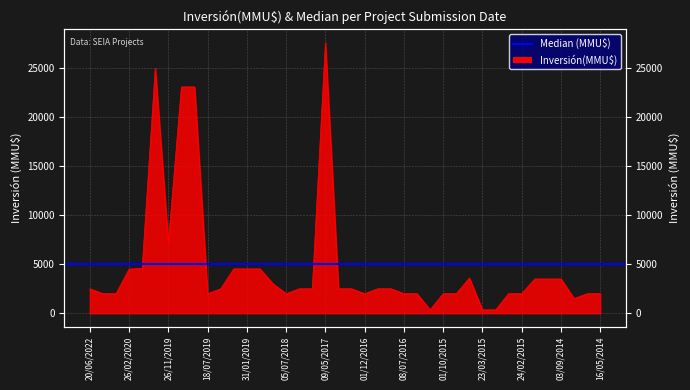

What is the difference between the maximum and second lowest values?

27250